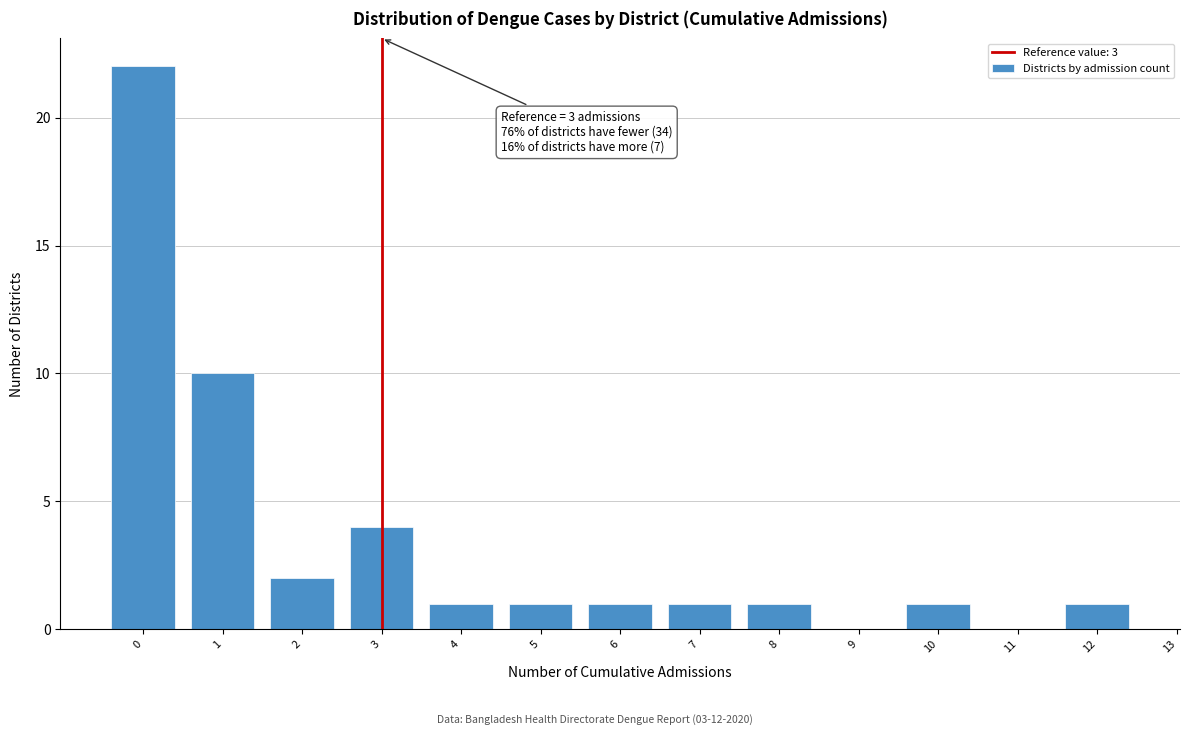

Reading left to right, transcribe all the data shown in this chart.

0=22	1=10	2=2	3=4	4=1	5=1	6=1	7=1	8=1	9=0	10=1	11=0	12=1